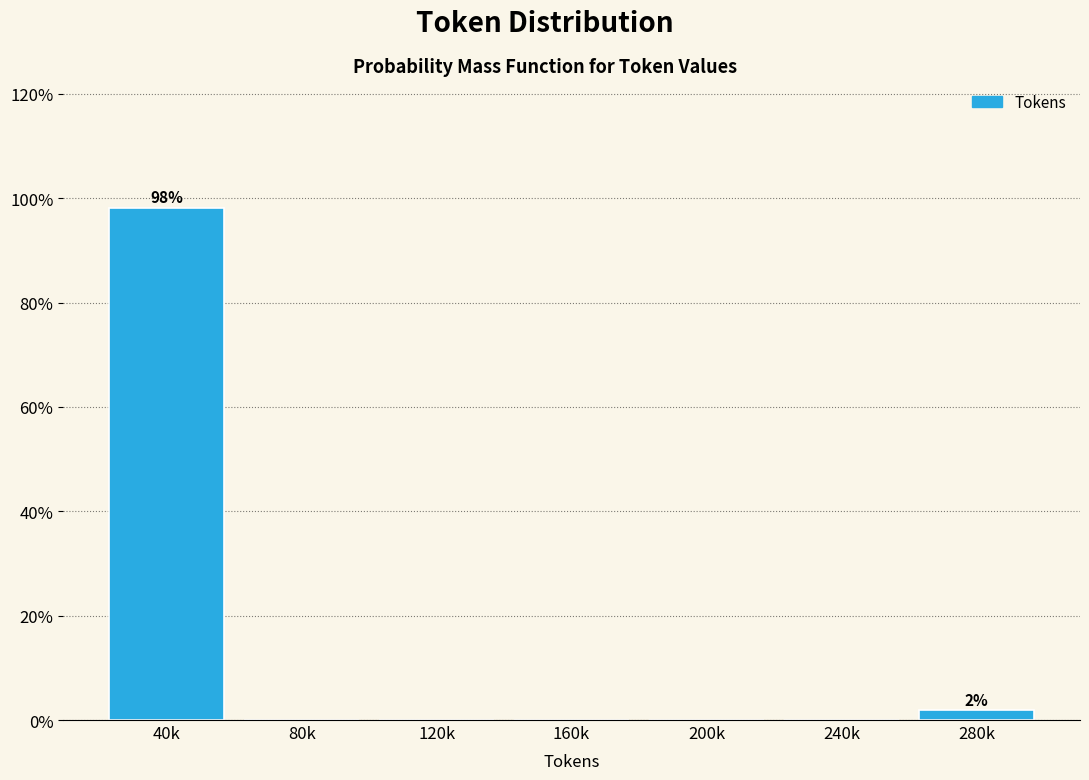

Reading left to right, transcribe all the data shown in this chart.

40k=98.1	80k=0.0	120k=0.0	160k=0.0	200k=0.0	240k=0.0	280k=1.9